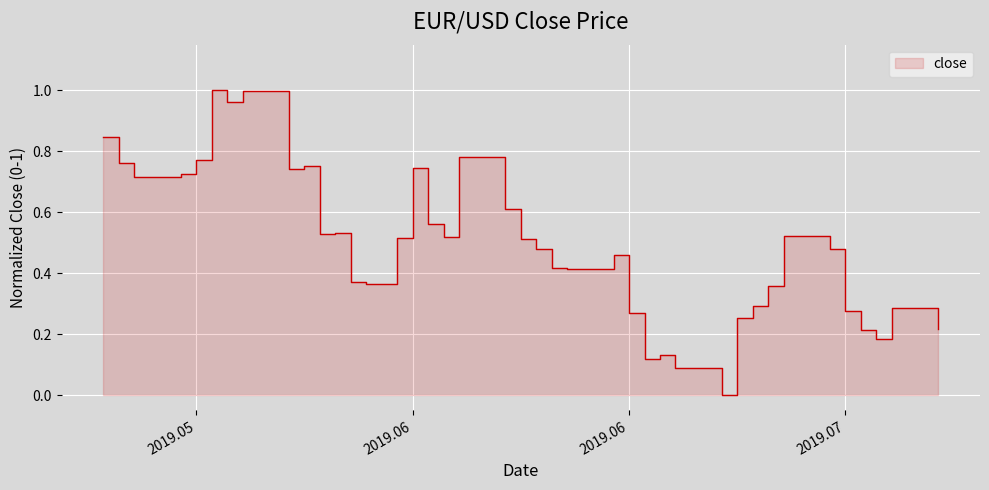

What is the change in value from 2019.06.05 to 2019.07.09?

-0.3